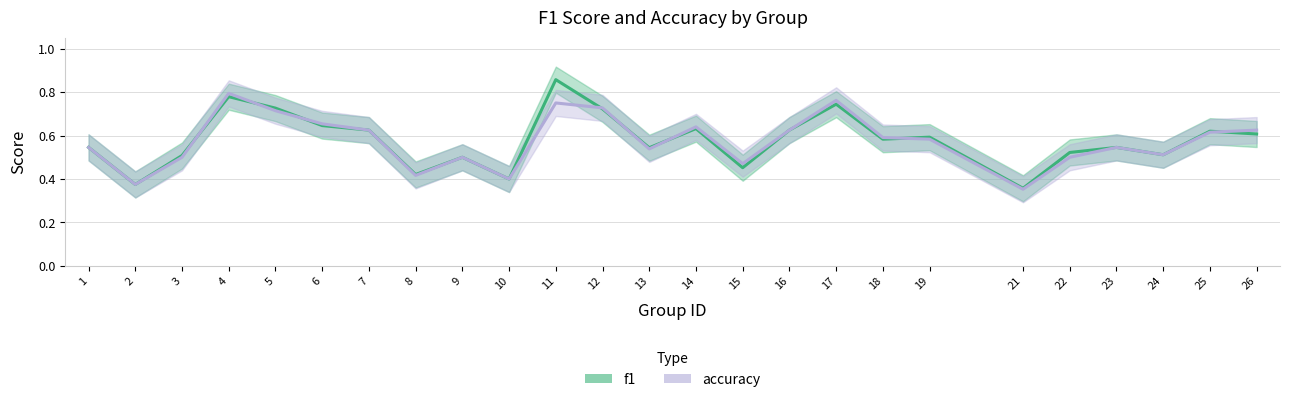

At which category does the chart reach its minimum across all series?

21